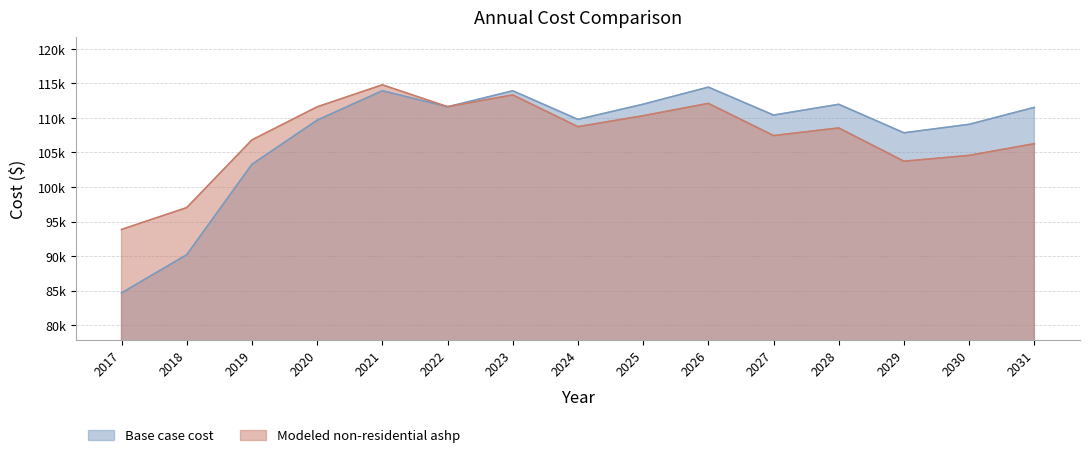

Between 2021 and 2026, which is larger?

2026